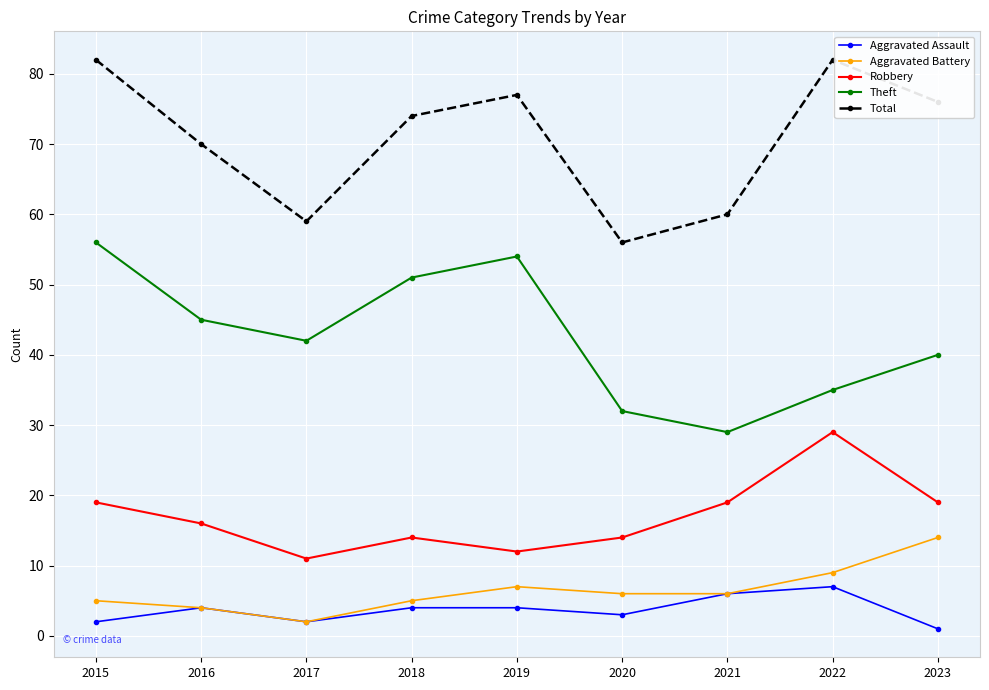

What are all the series names shown in the legend?

Aggravated Assault, Aggravated Battery, Robbery, Theft, Total